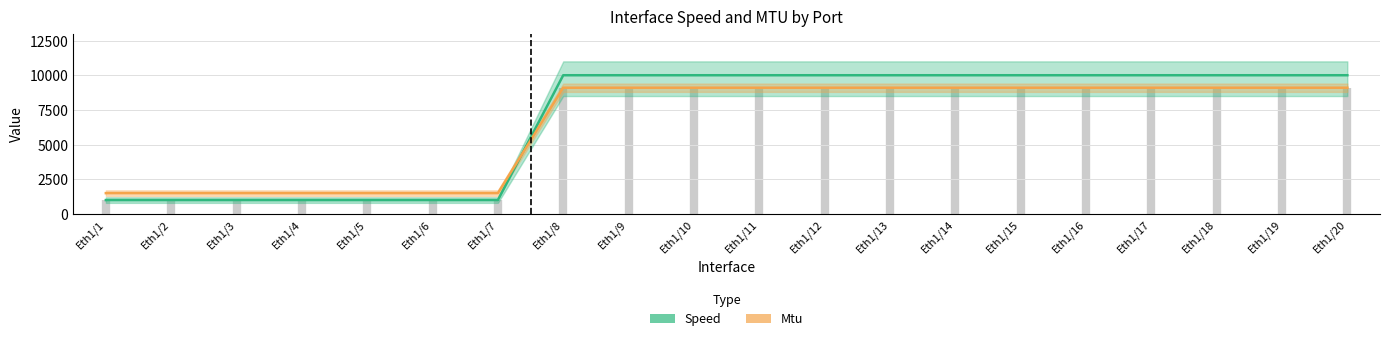

How many values in the Speed series are below 10000?

7